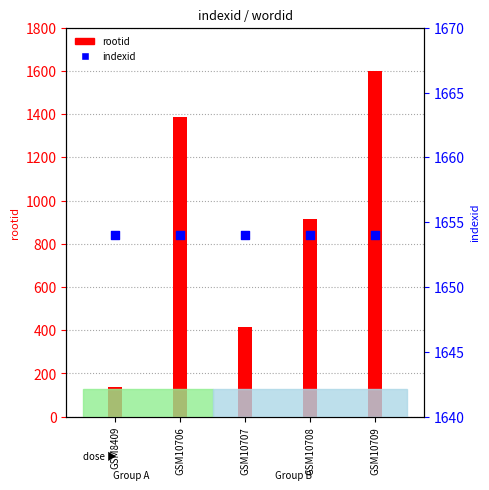

At which category is the sum across all series the highest?

GSM10709